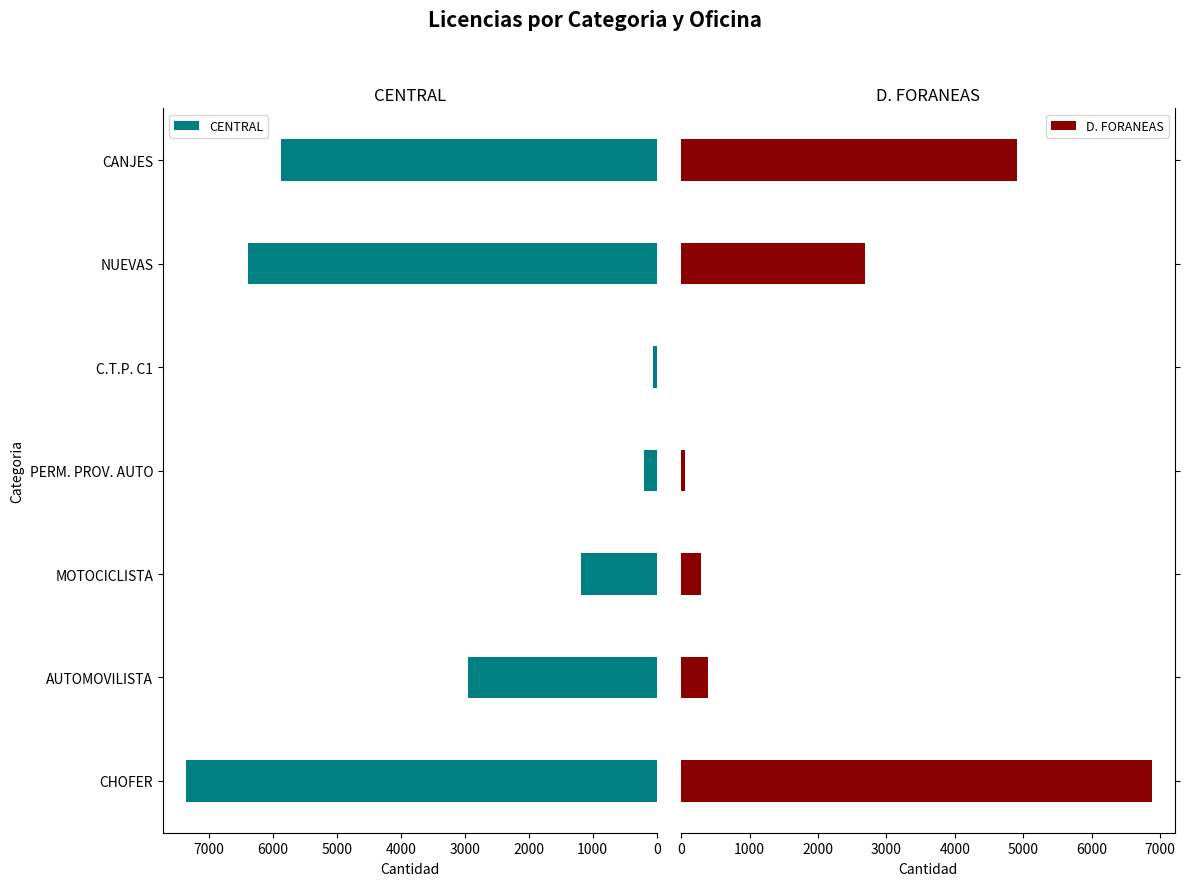

Is the value of D. FORANEAS at 3000 greater than the value of CENTRAL at 2000?

No